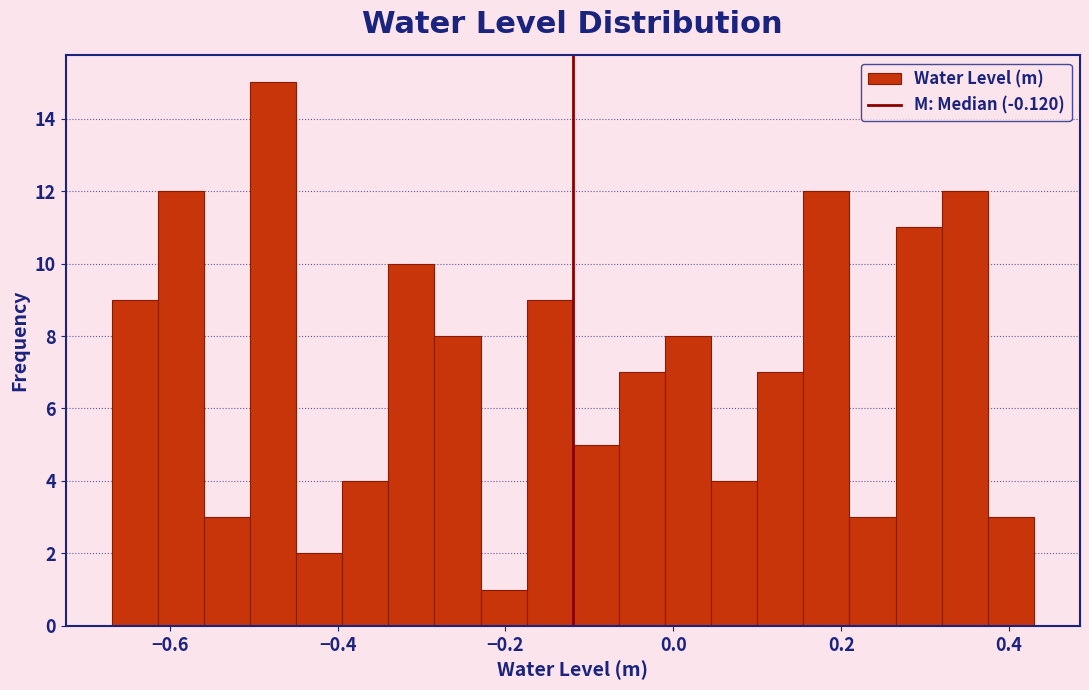

Around what value on the x-axis is the tallest bar? Give the approximate position of its centre, as read against the axis.

-0.48